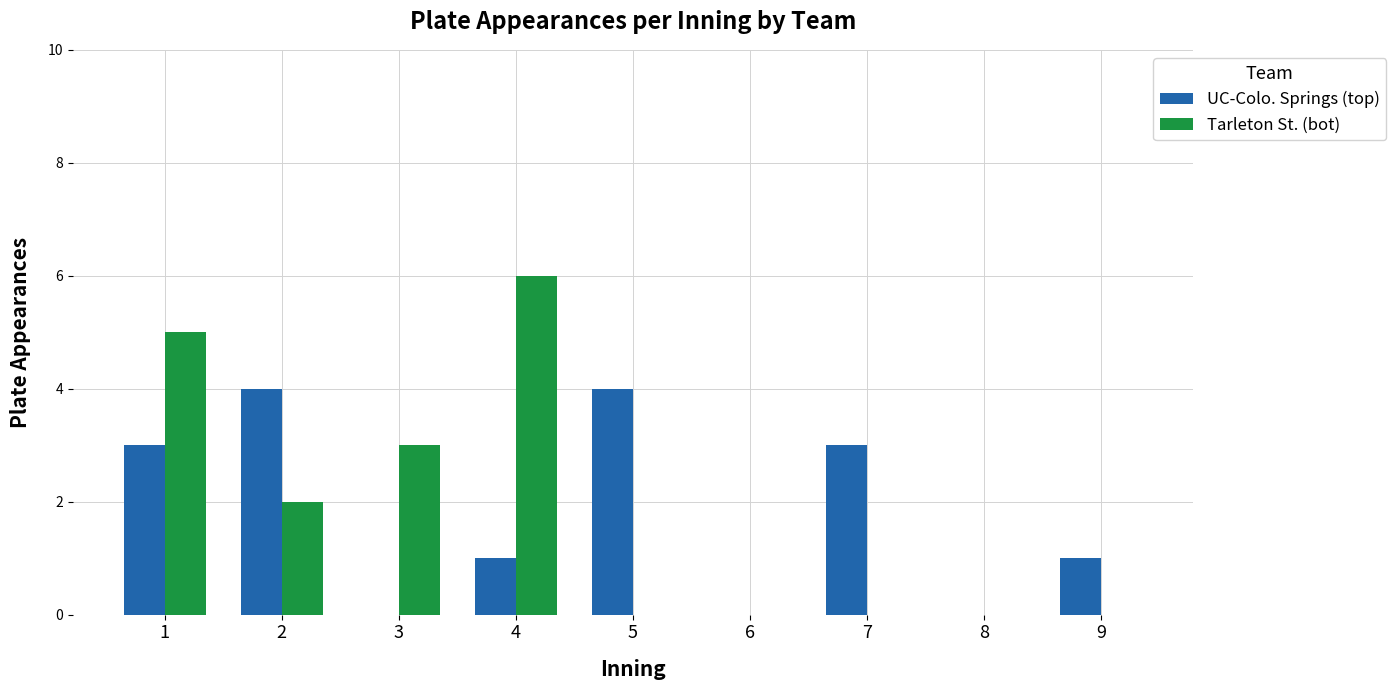

The value of Tarleton St. (bot) at 5 is 0. True or false?

True